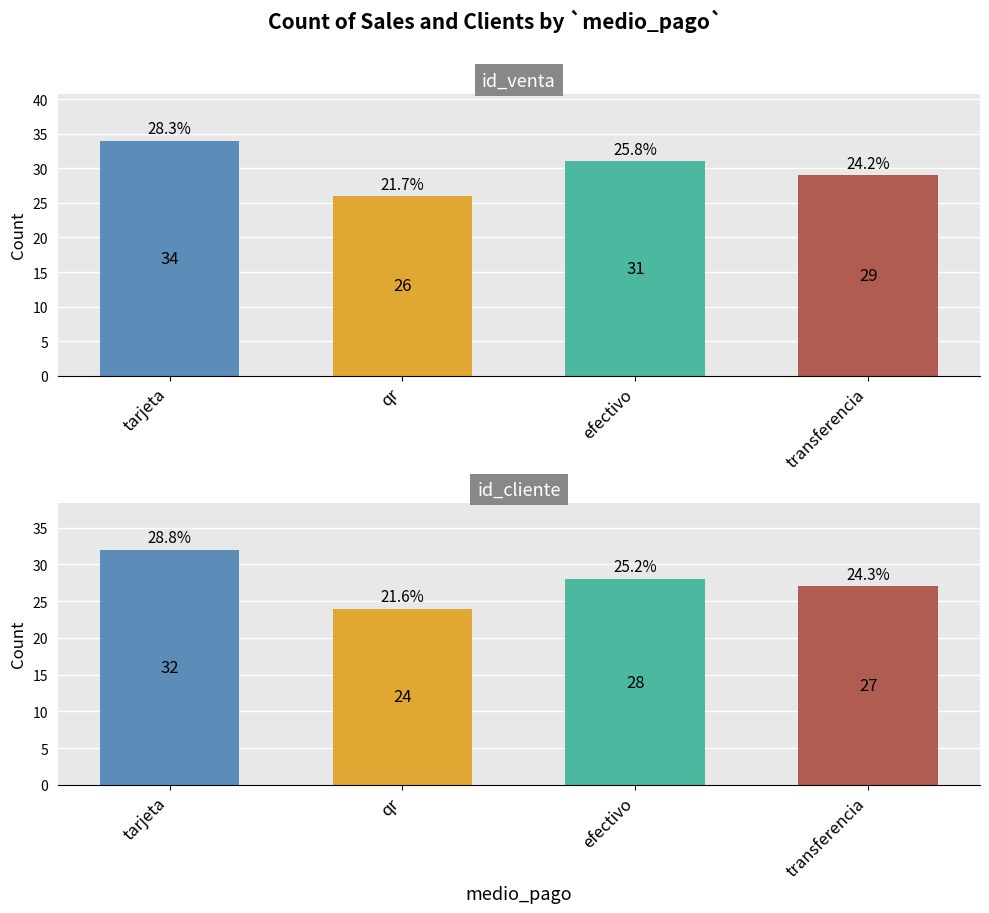

How many data points in id_venta are above 31?

1